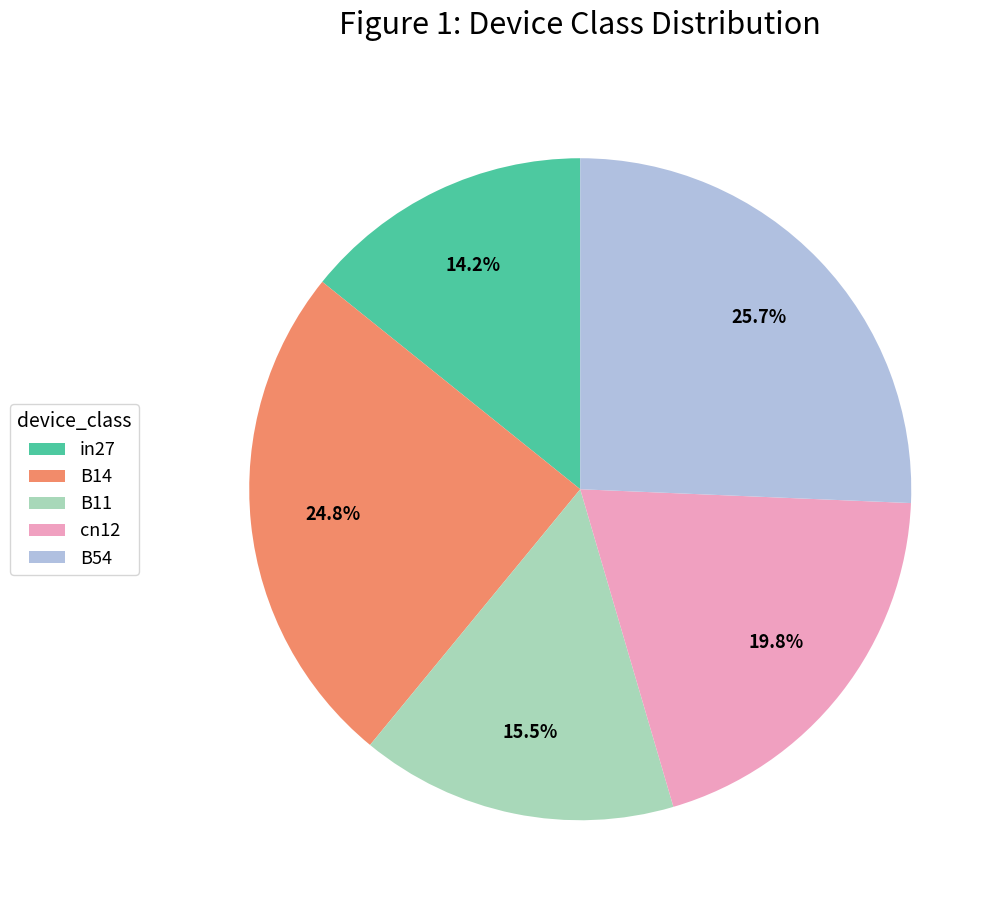

Count the number of slices in the pie.

5